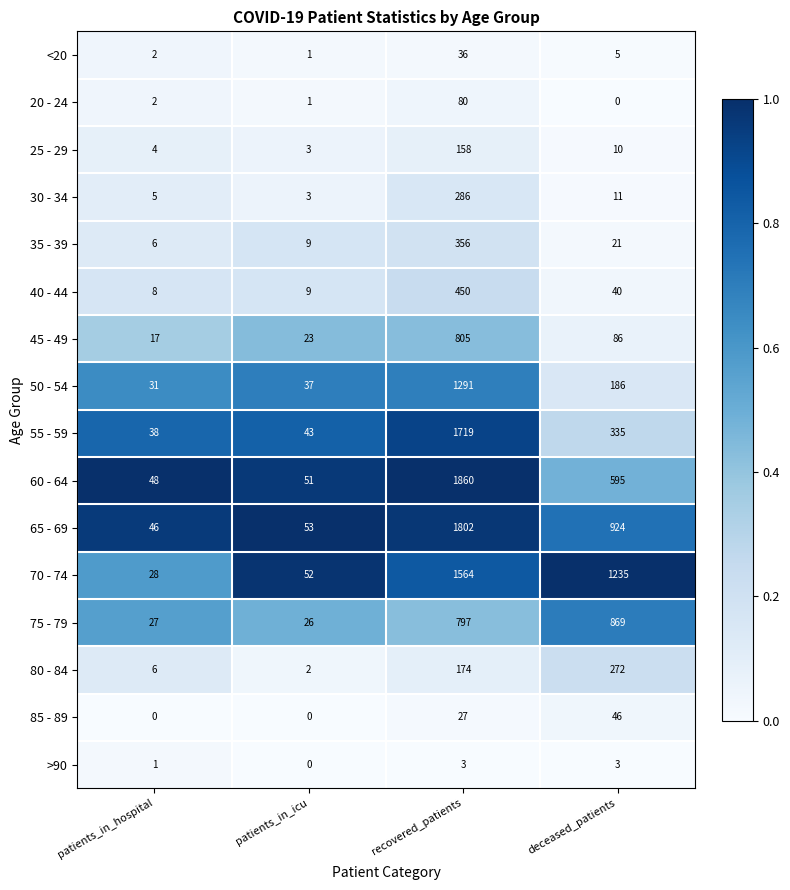

List the series in order of their peak value, lowest first.

>90, <20, 85 - 89, 20 - 24, 25 - 29, 80 - 84, 30 - 34, 35 - 39, 40 - 44, 45 - 49, 75 - 79, 50 - 54, 70 - 74, 55 - 59, 65 - 69, 60 - 64